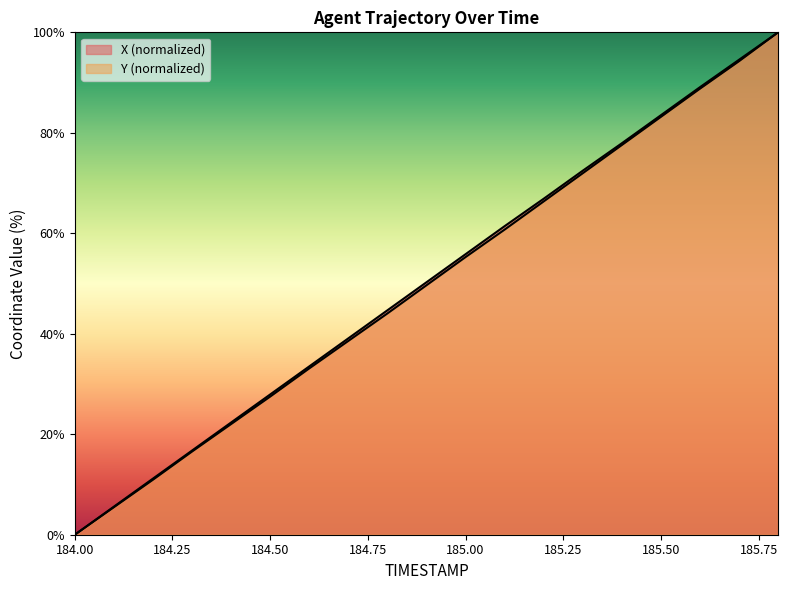

Which category has the lowest value across all series?

184.0